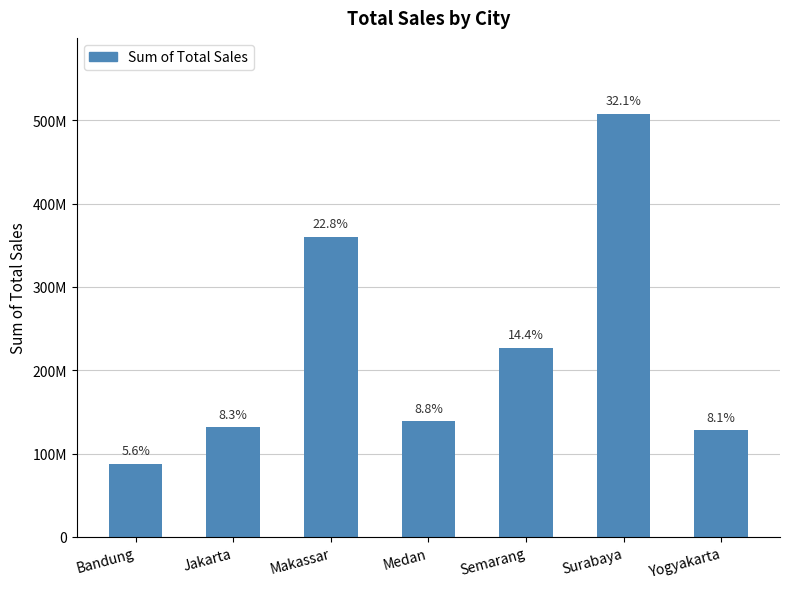

What is the label of the 3rd bar from the left?

Makassar